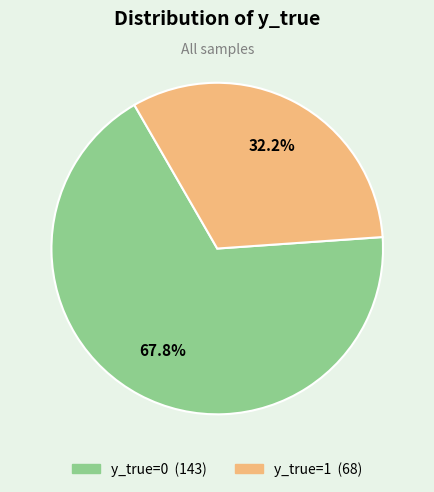

To the nearest percent, what is the difference between the largest and smallest slice percentages?

36%